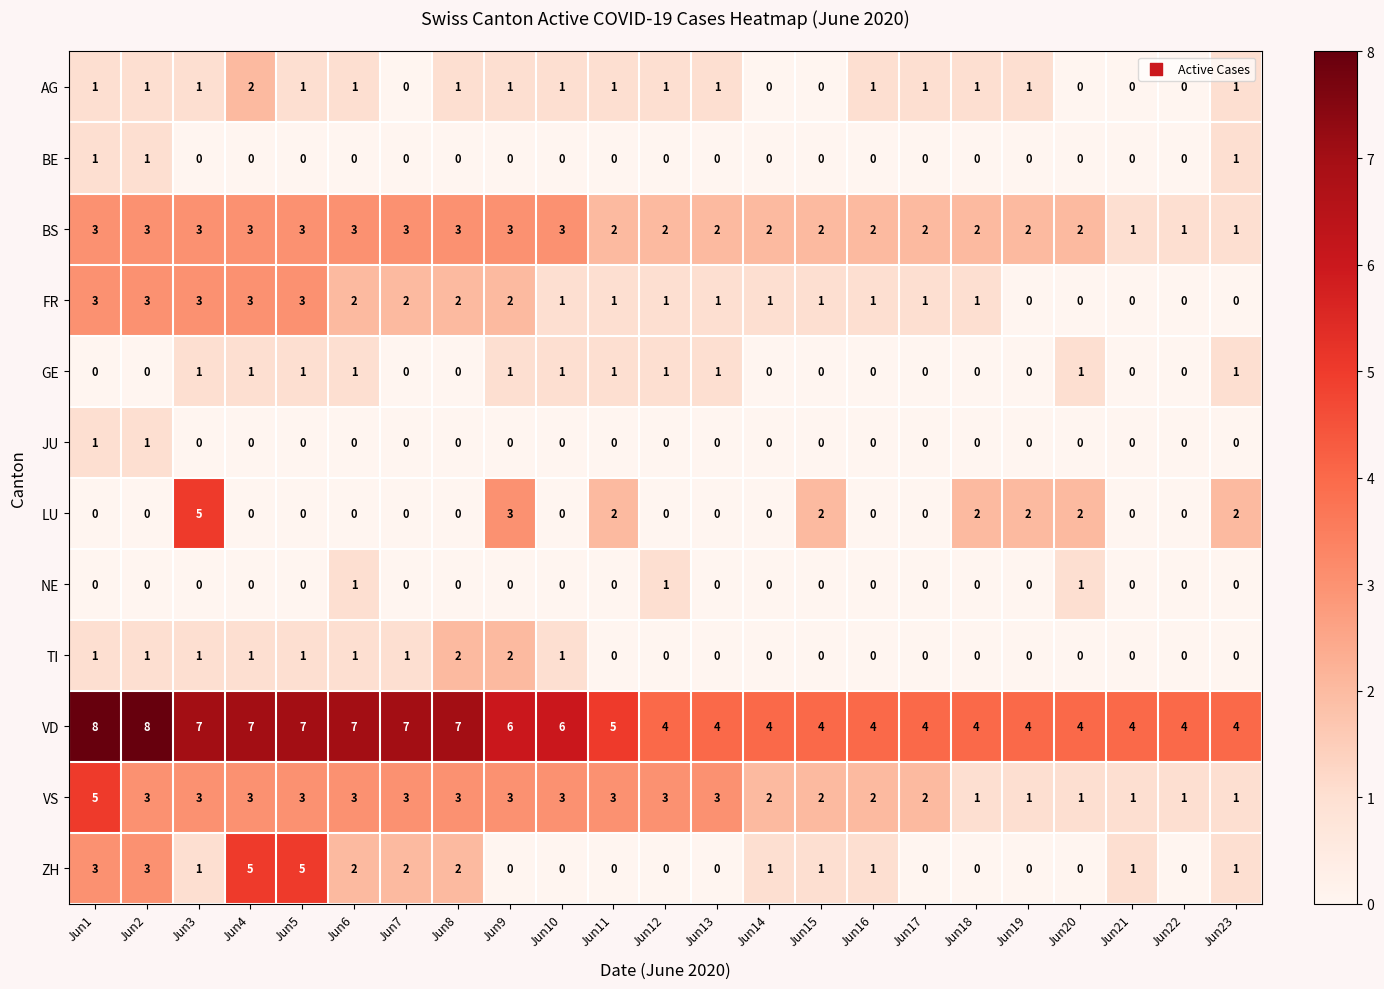

What is the spread (max minus min) of values at Jun21?

4